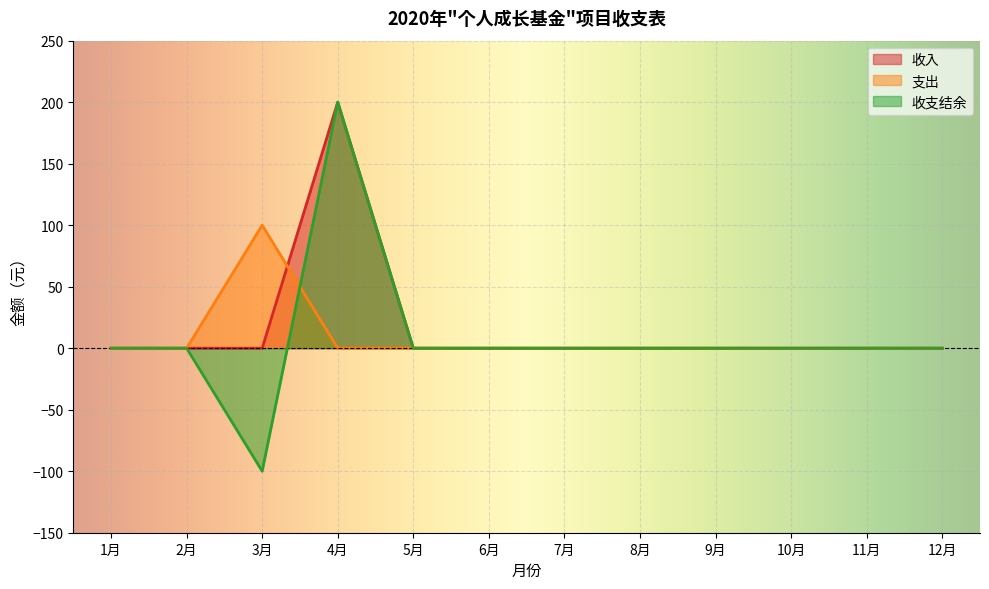

At 12月, list the series in order from smallest to largest.

收入, 支出, 收支结余